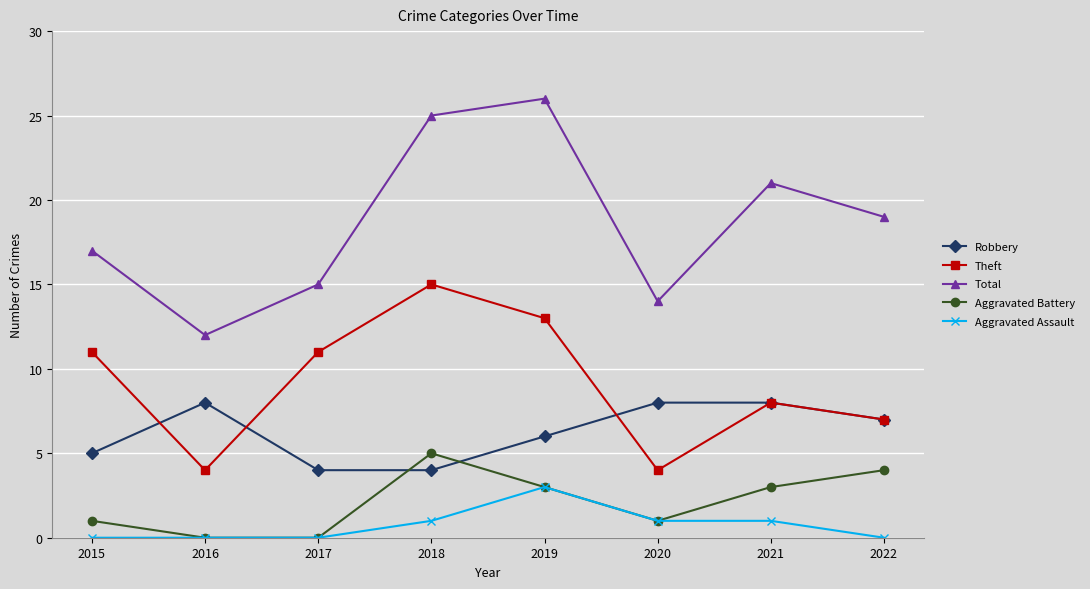

Count the number of data series in this chart.

5